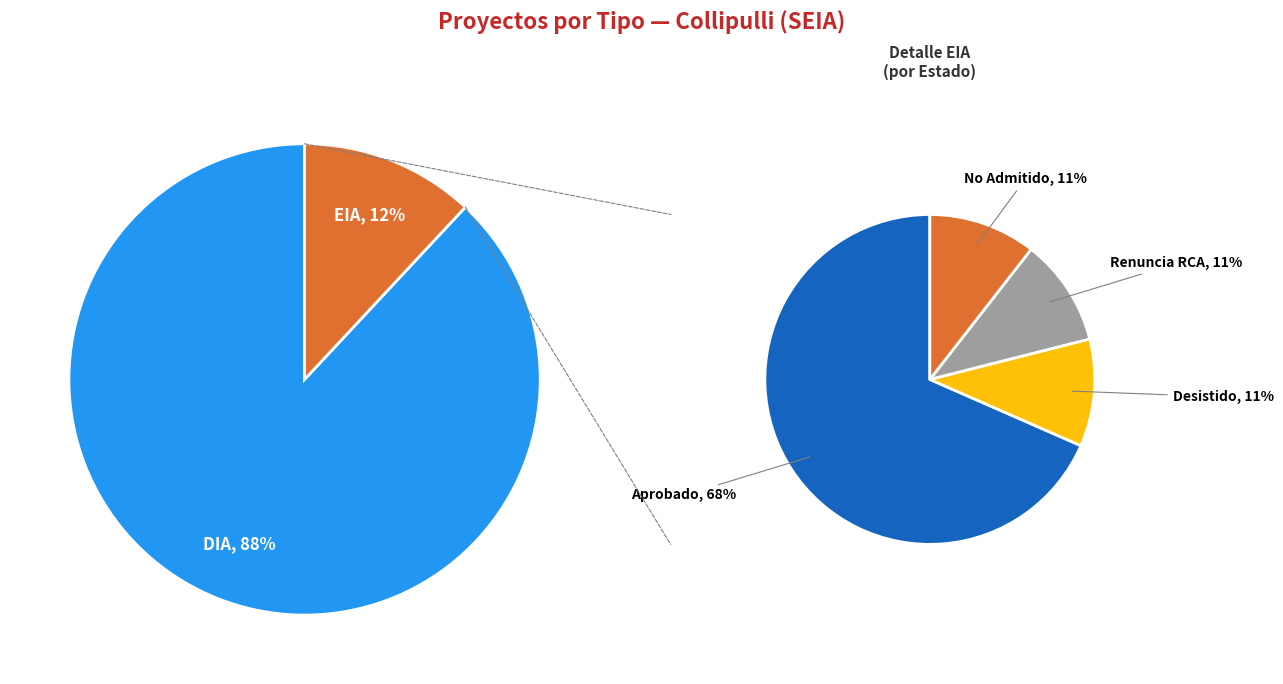

What portion of the pie excludes EIA?

88.1%